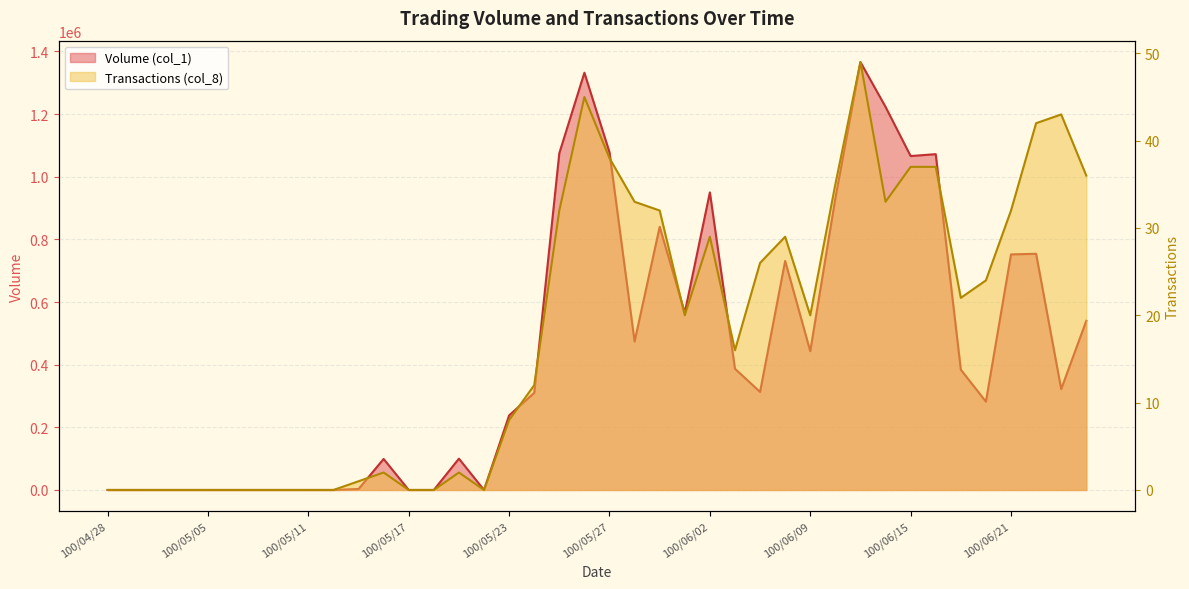

At which category is the sum across all series the highest?

100/06/13